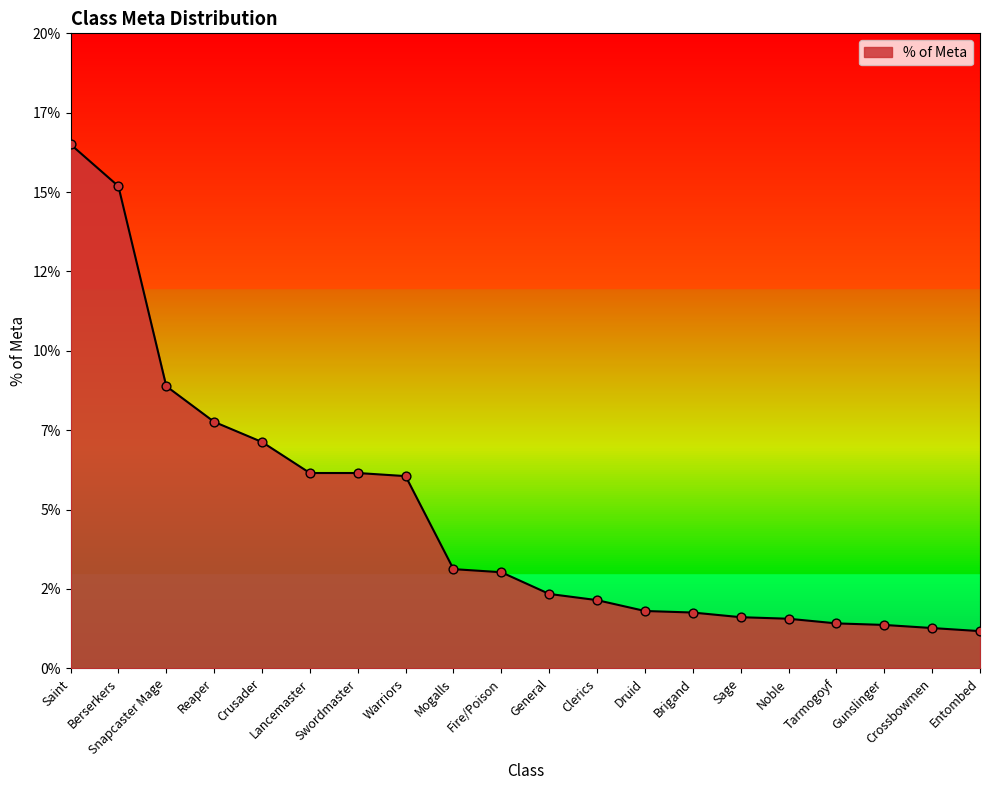

What is the ratio of the value at Swordmaster to the value at Snapcaster Mage?

0.7